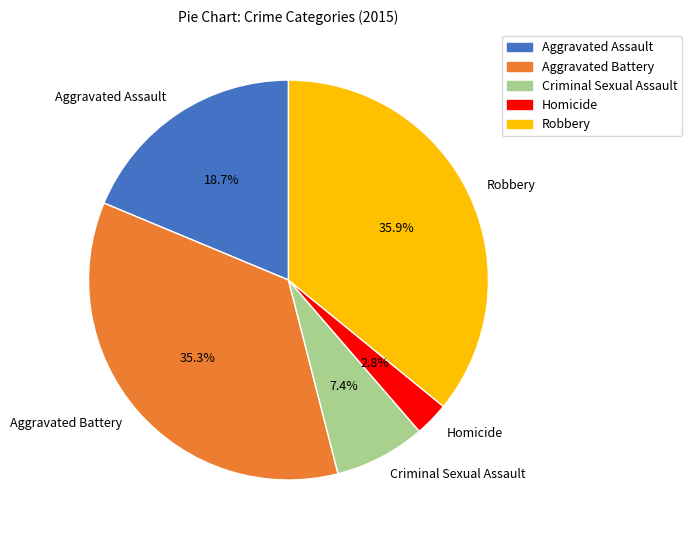

Is the sum of Homicide and Criminal Sexual Assault greater than half?

No